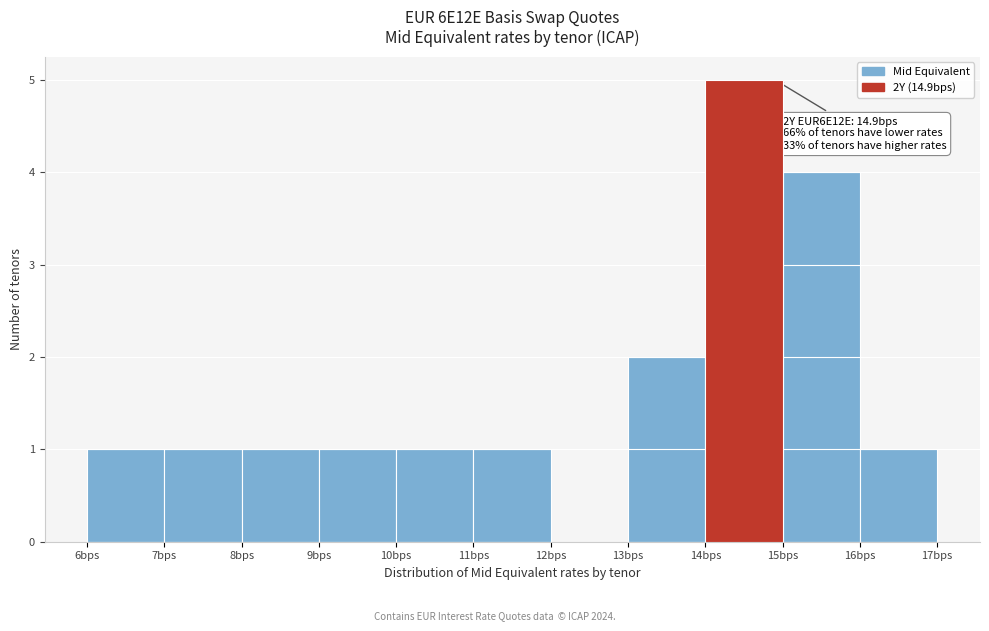

Which range on the x-axis has the tallest bar?

14 to 15